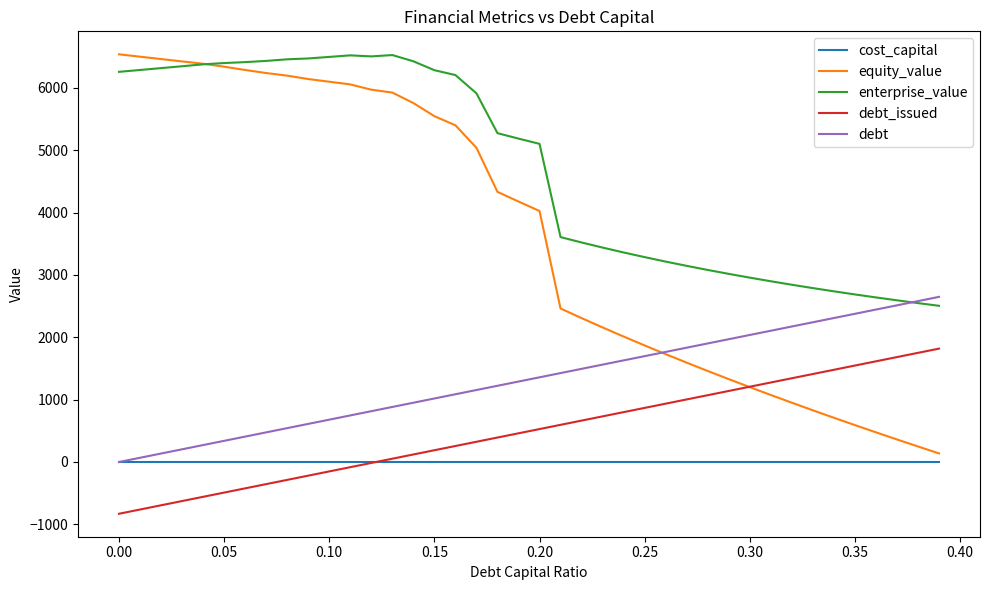

Which series has the largest total across all categories?

enterprise_value